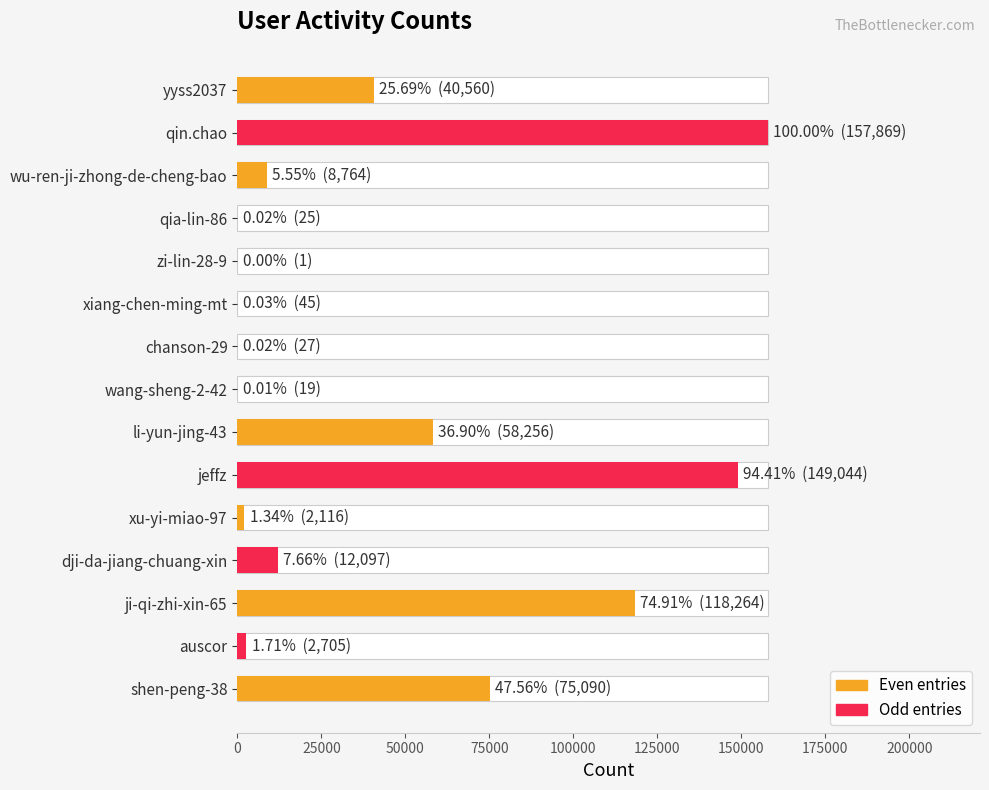

How many values are below 8764?

7